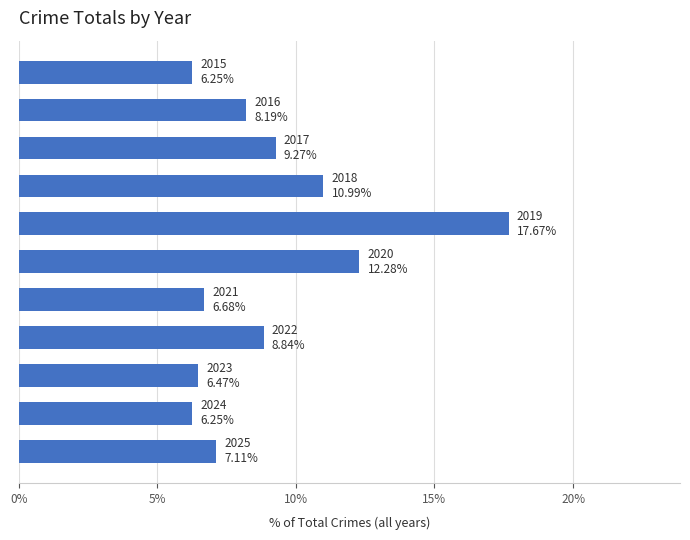

What is the sum of all values?

100.0